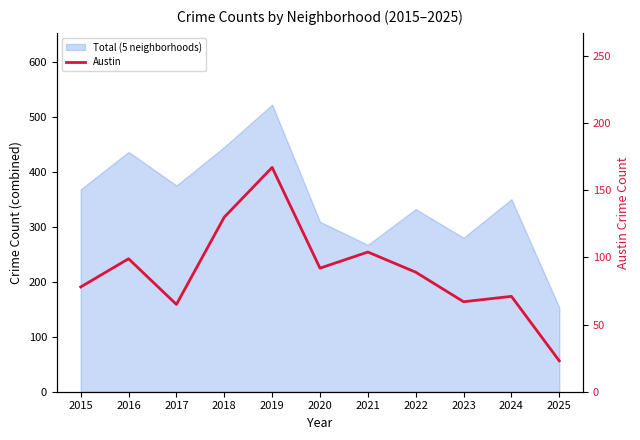

Reading left to right, transcribe all the data shown in this chart.

2015=78	2016=99	2017=65	2018=130	2019=167	2020=92	2021=104	2022=89	2023=67	2024=71	2025=23